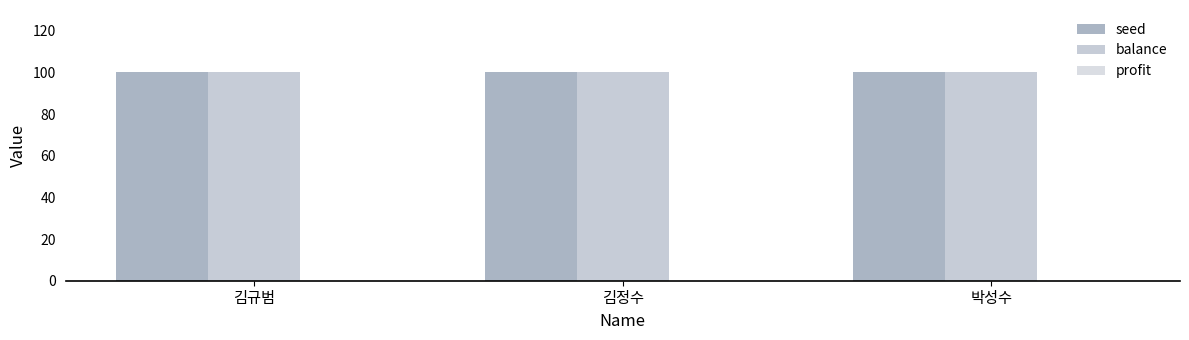

At which category is the sum across all series the highest?

김규범